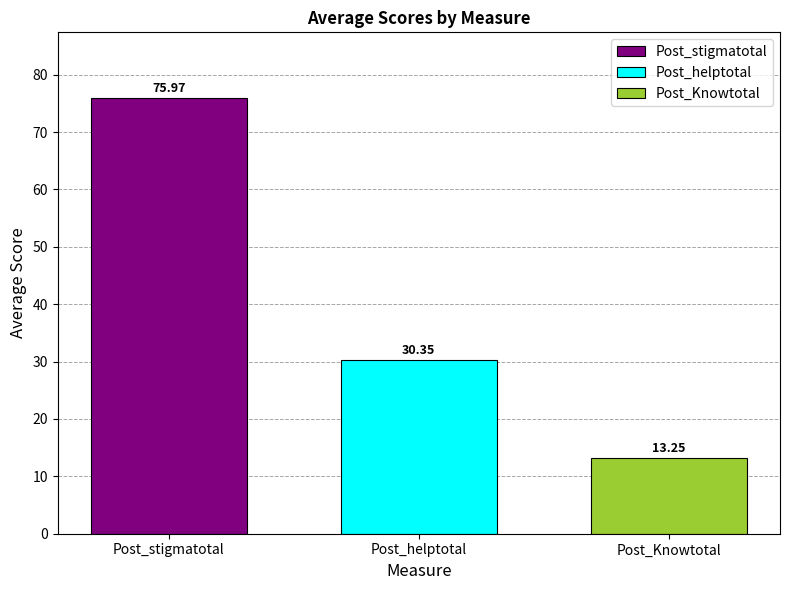

Which series has the largest range (max minus min)?

Post_stigmatotal